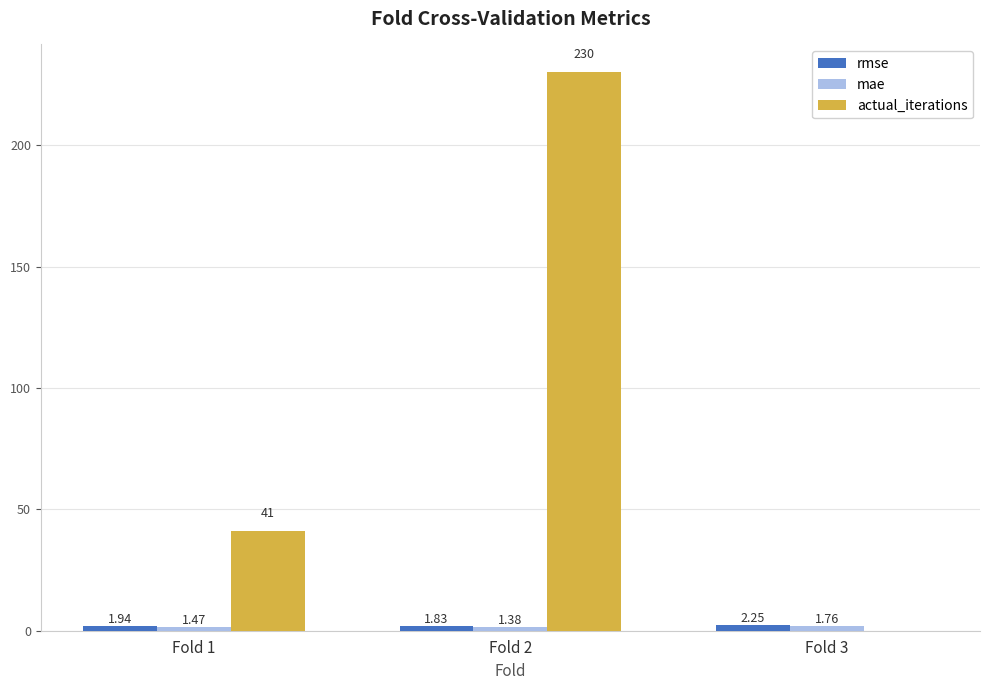

What is the total value across all series at Fold 2?

233.2